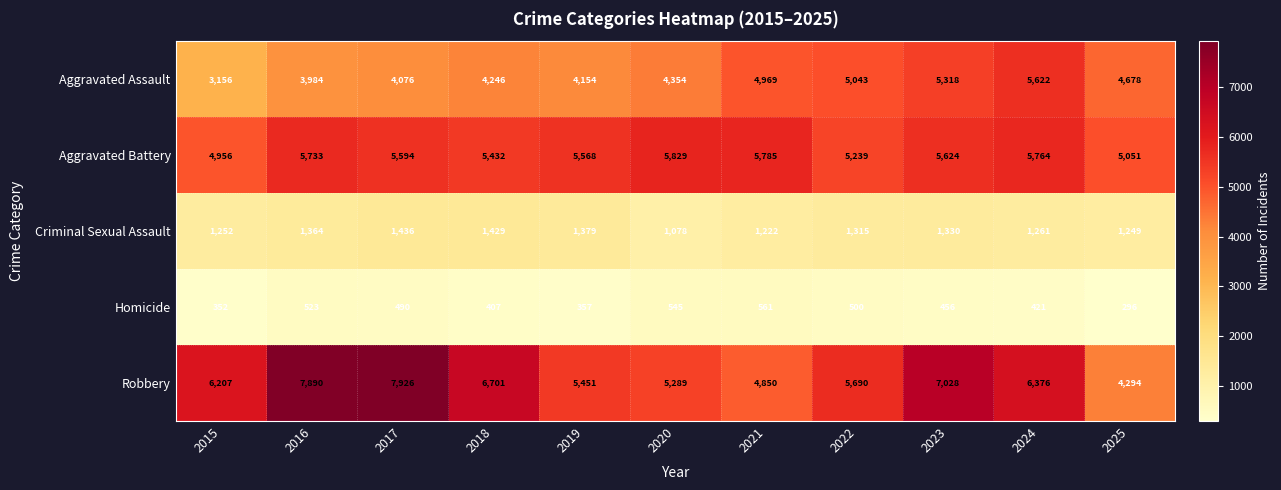

How many distinct data groups are displayed?

5